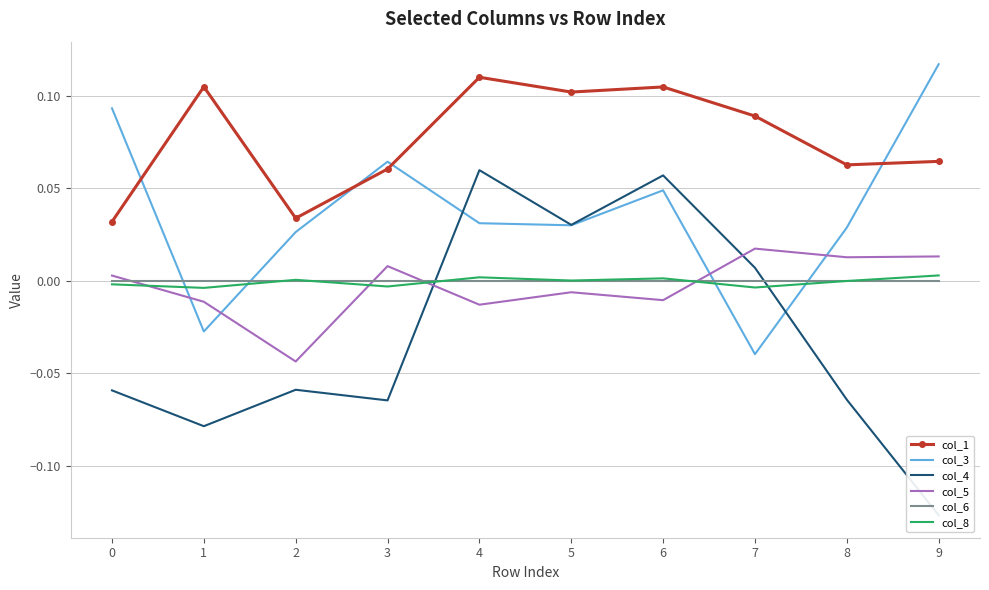

Between 3 and 4, which series saw the biggest shift?

col_4